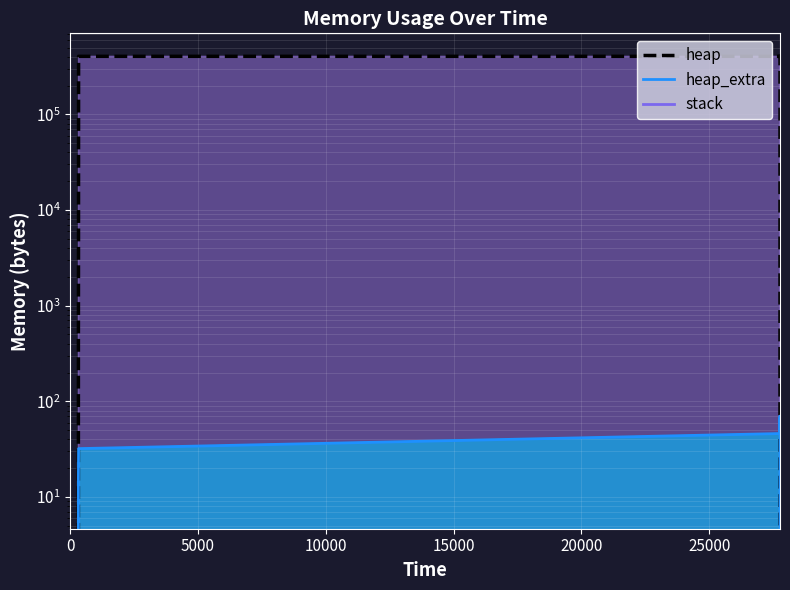

What are all the series names shown in the legend?

heap, heap_extra, stack